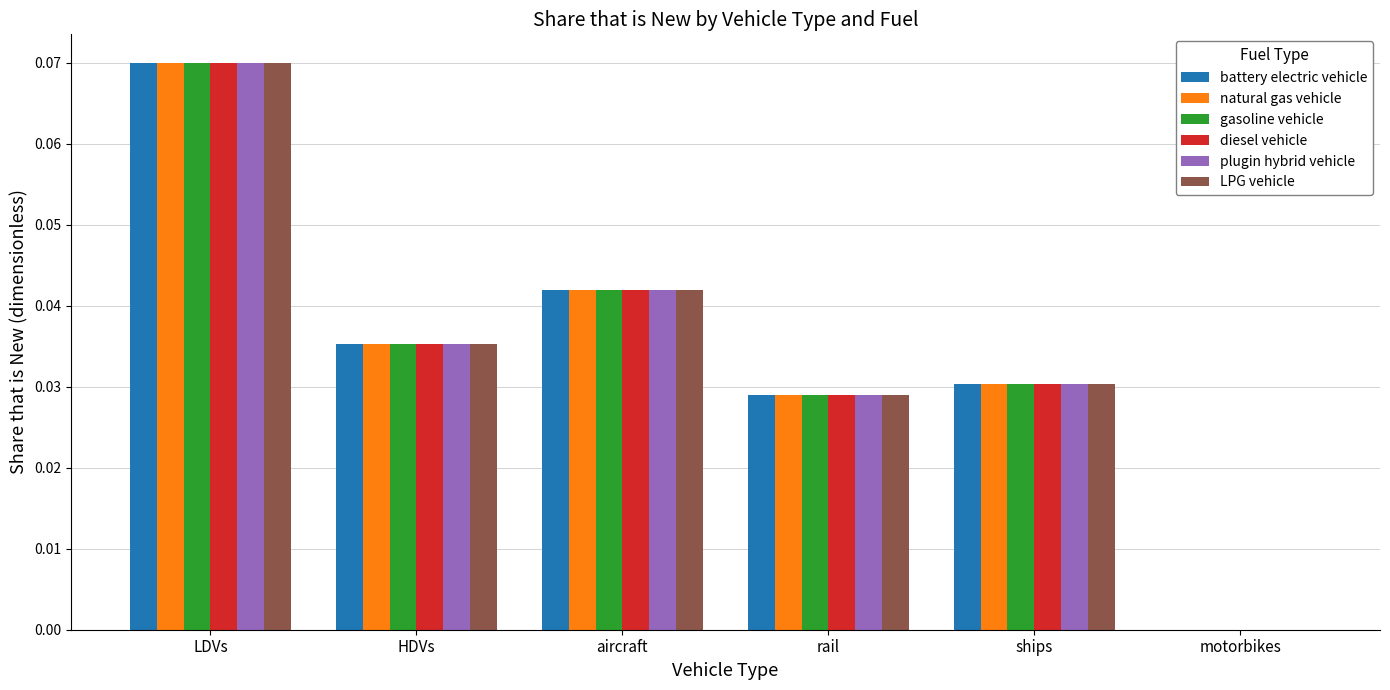

Are the bars grouped side by side (vs. stacked)?

Yes